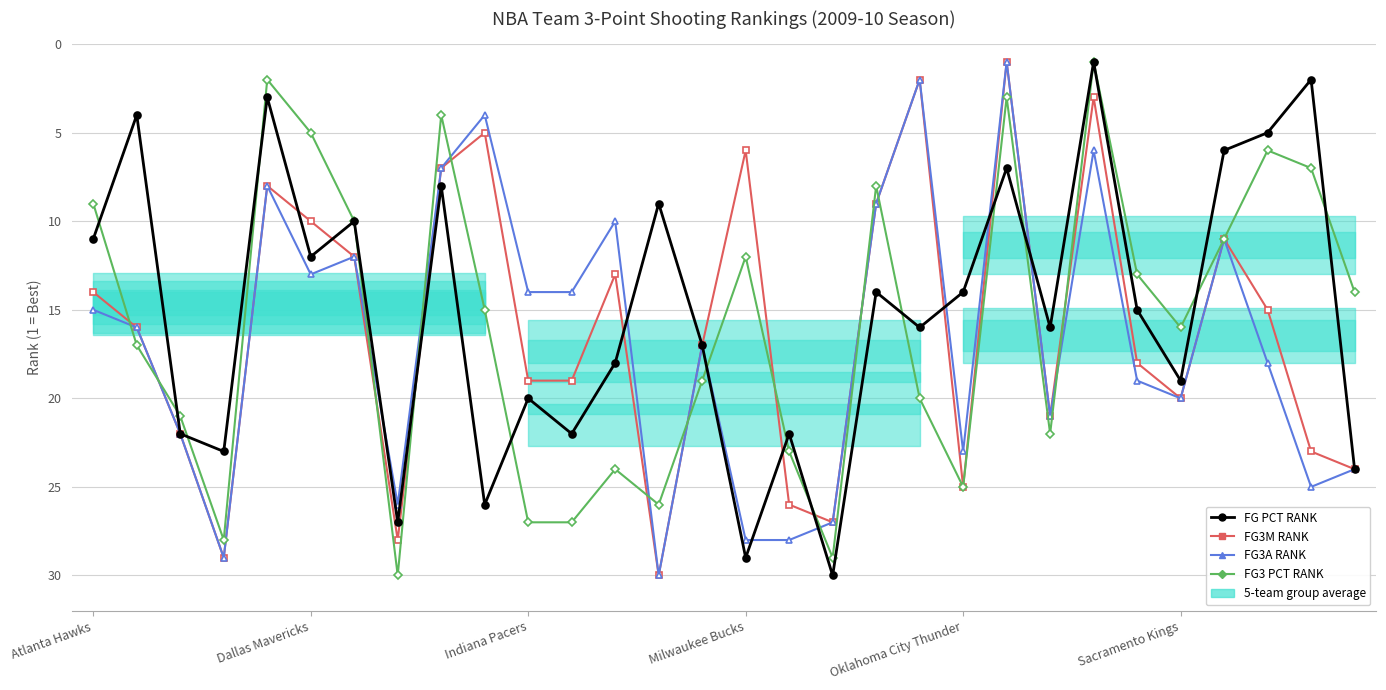

Is the value of FG3 PCT RANK at 10 greater than the value of FG PCT RANK at 12?

Yes